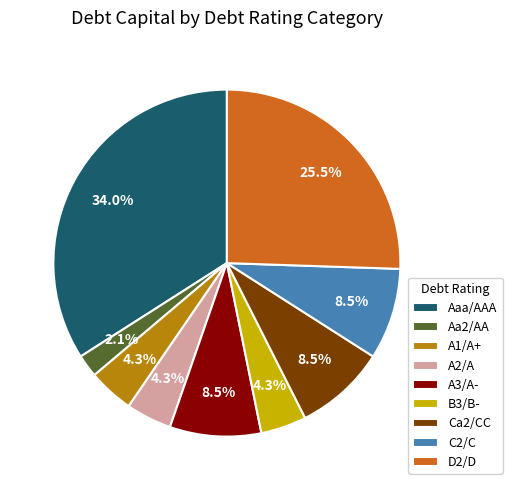

Approximately how many times larger is the value at A3/A- compared to A2/A?

2.0